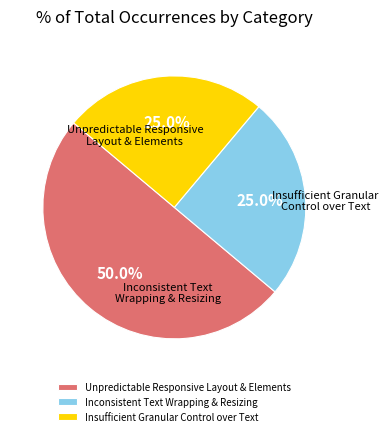

Between Unpredictable Responsive Layout & Elements and Inconsistent Text Wrapping & Resizing, which is larger?

Unpredictable Responsive Layout & Elements